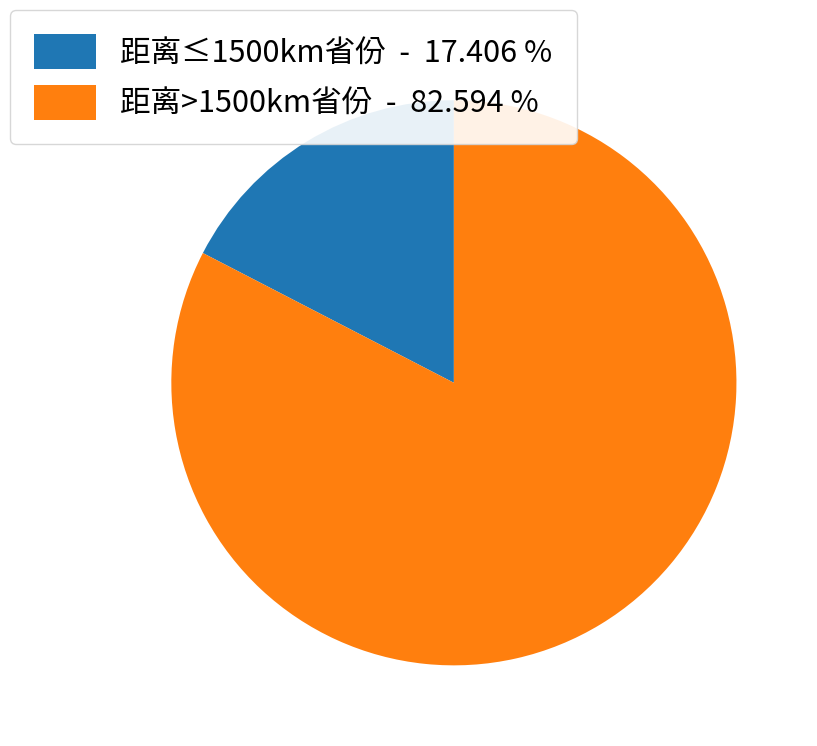

Rank the categories by value from highest to lowest.

距离>1500km省份 - 82.594 %, 距离≤1500km省份 - 17.406 %